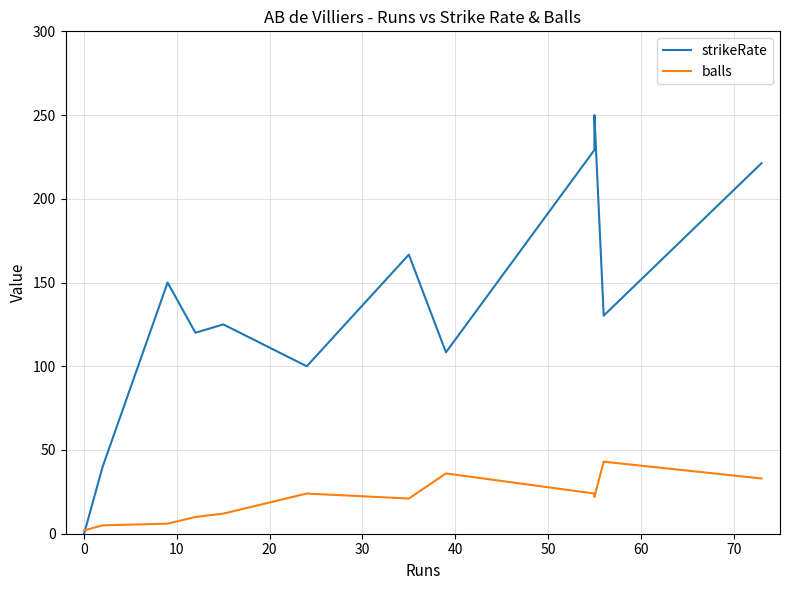

What are all the series names shown in the legend?

strikeRate, balls